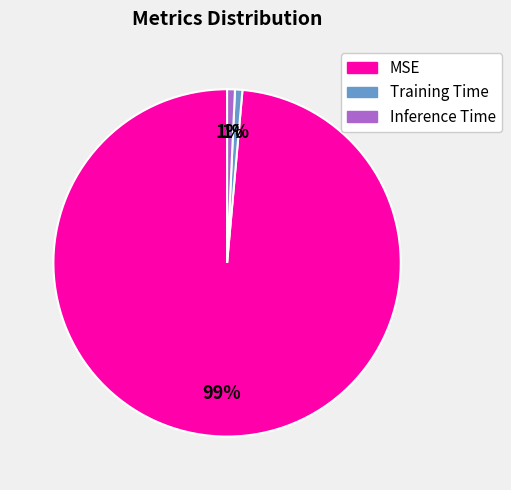

Which has a higher value, Inference Time or MSE?

MSE